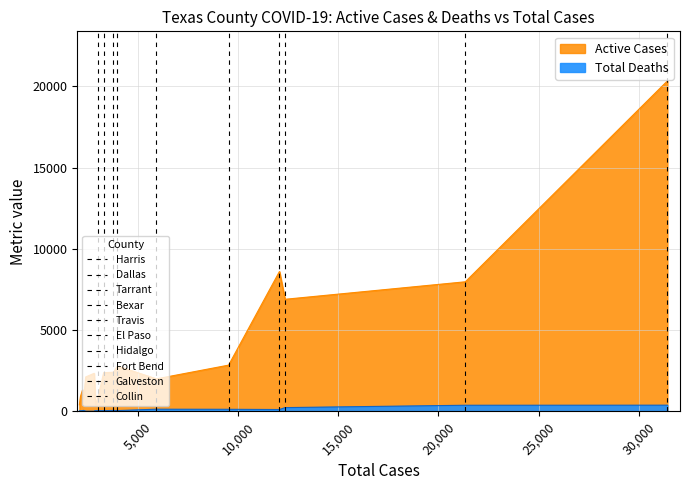

True or false: Total Deaths and Active Cases cross at least once.

False